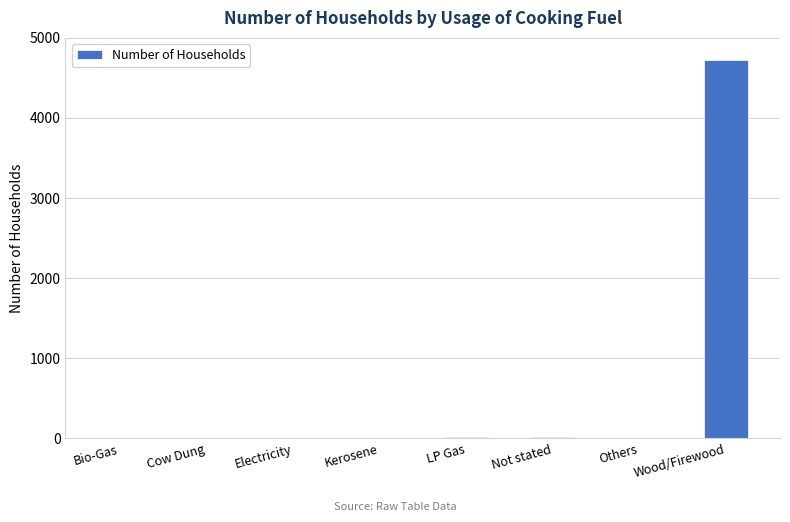

Is it true that the value at Wood/Firewood is 4727?

True